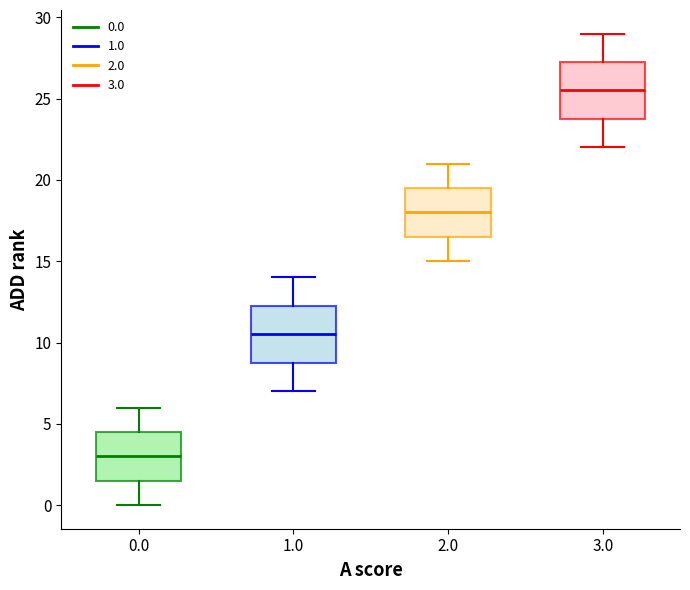

Reading left to right, read every box against the y-axis: the position of its median line, the range the box covers, and the ends of its whiskers. The values are not printed on the chart, so give them approximately, as read against the axis.

0.0: median 3.0, box 1.5 to 4.5, whiskers 0.0 to 6.0
1.0: median 10.5, box 9.0 to 12.5, whiskers 7.0 to 14.0
2.0: median 18.0, box 16.5 to 19.5, whiskers 15.0 to 21.0
3.0: median 25.5, box 24.0 to 27.5, whiskers 22.0 to 29.0